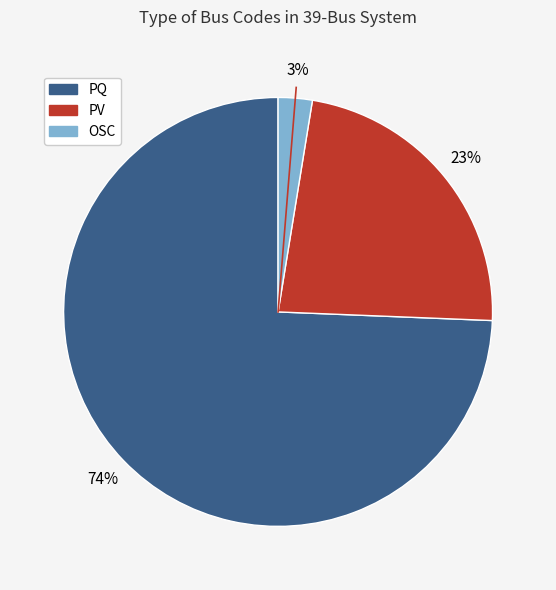

What is the smallest slice in the pie chart?

OSC